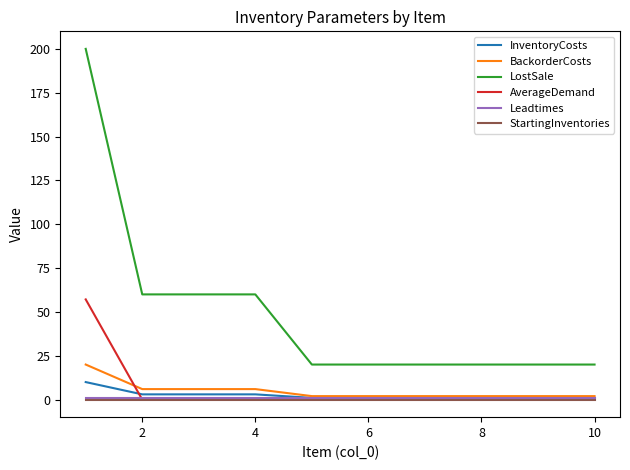

What is the highest value of the BackorderCosts series?

20.0